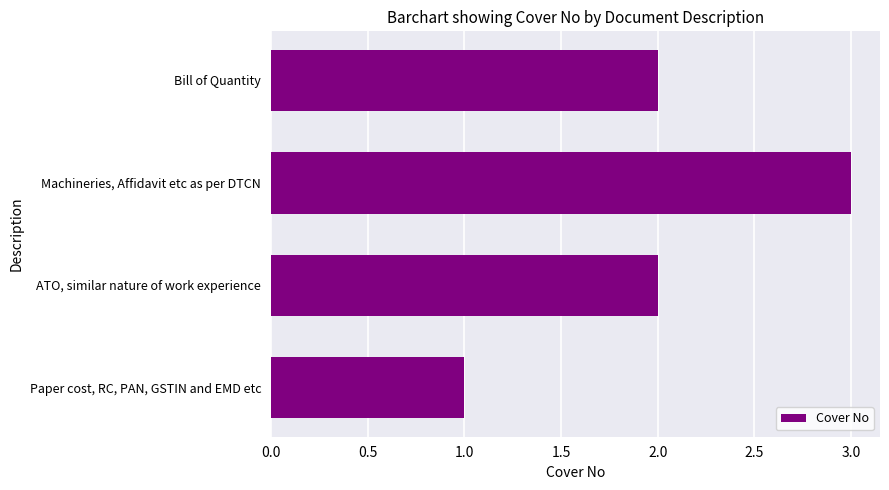

What is the change in value from ATO, similar nature of work experience to Machineries, Affidavit etc as per DTCN?

+1